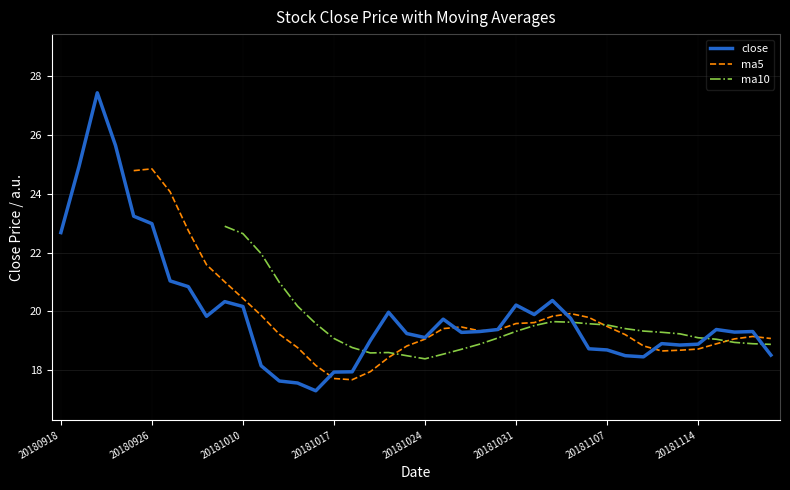

What is the value of the 2nd point from the left?

24.9